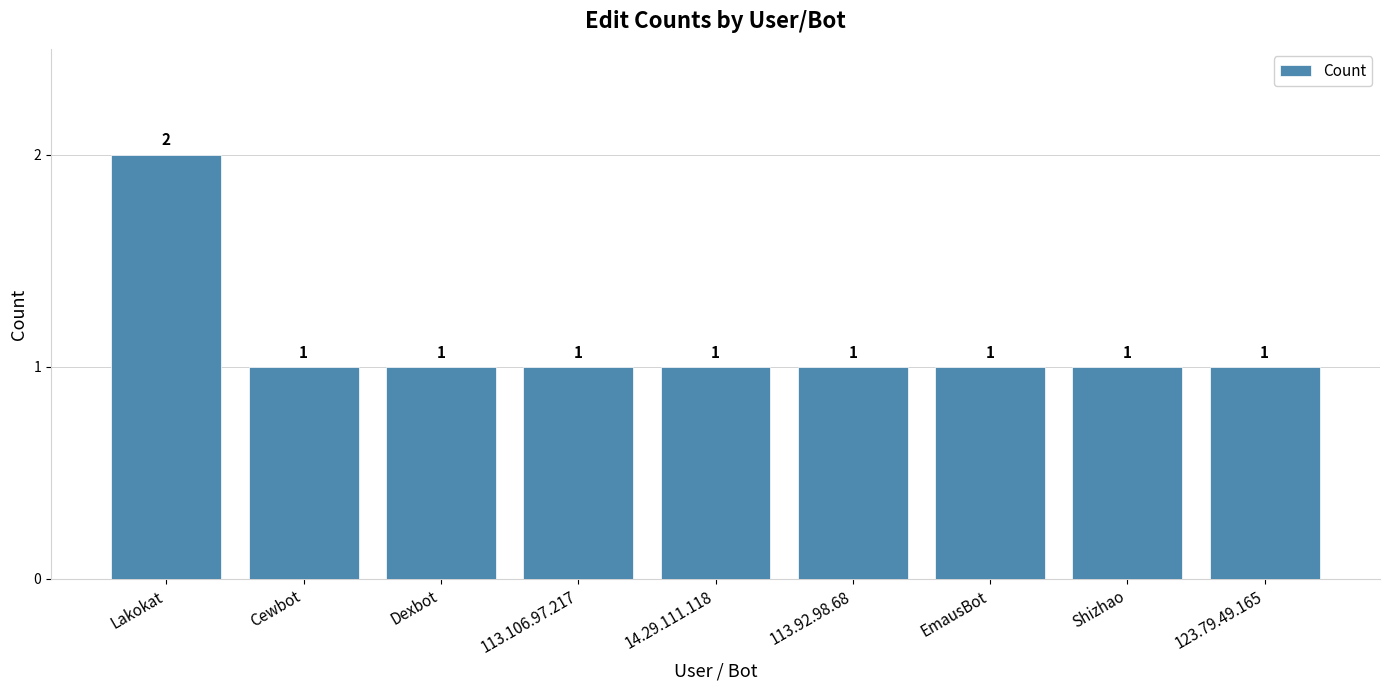

At which category does the chart reach its peak across all series?

Lakokat